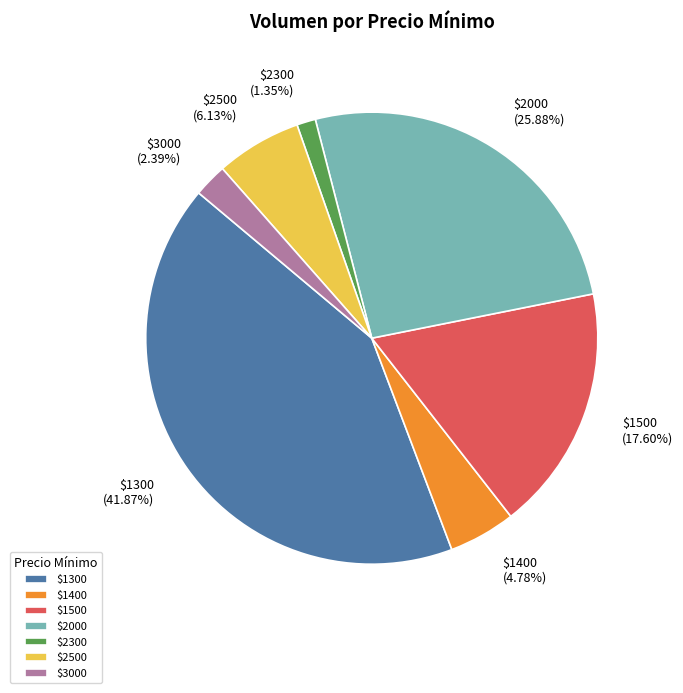

Is there any slice that represents more than half of the pie?

No